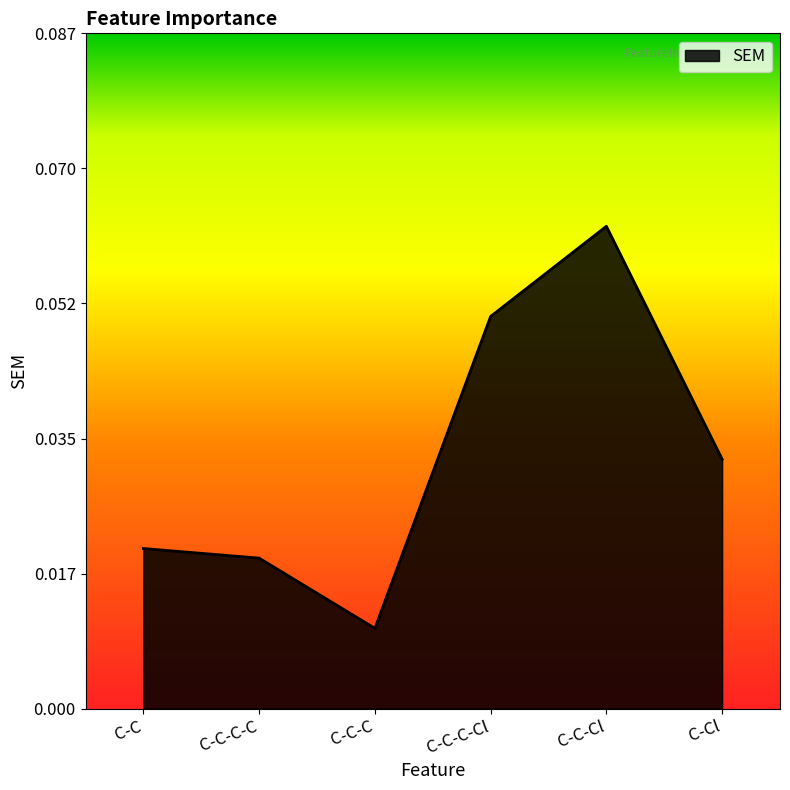

Is it true that the value at C-C-Cl is 0.0?

False